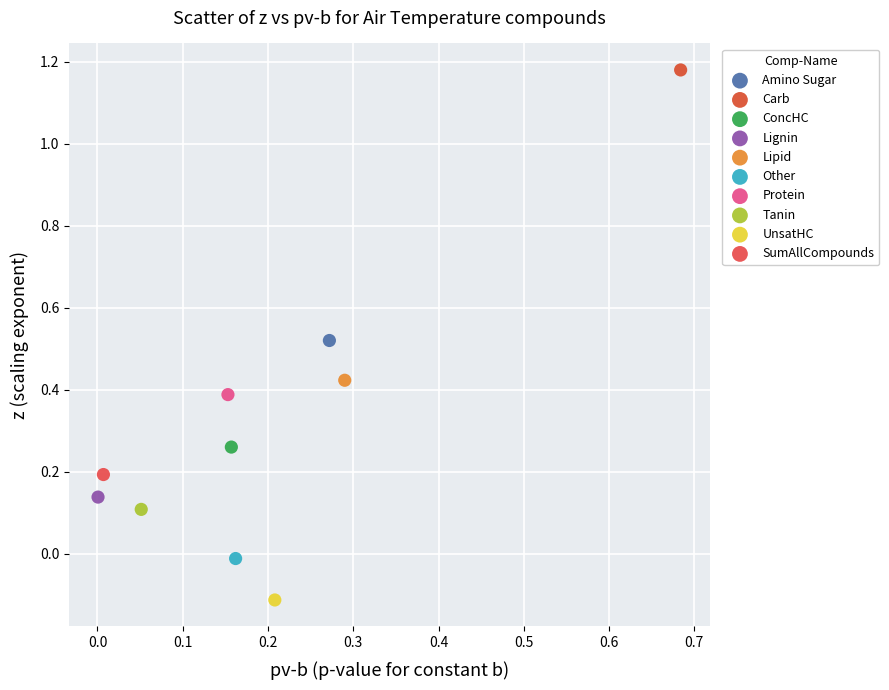

What are all the series names shown in the legend?

Amino Sugar, Carb, ConcHC, Lignin, Lipid, Other, Protein, Tanin, UnsatHC, SumAllCompounds